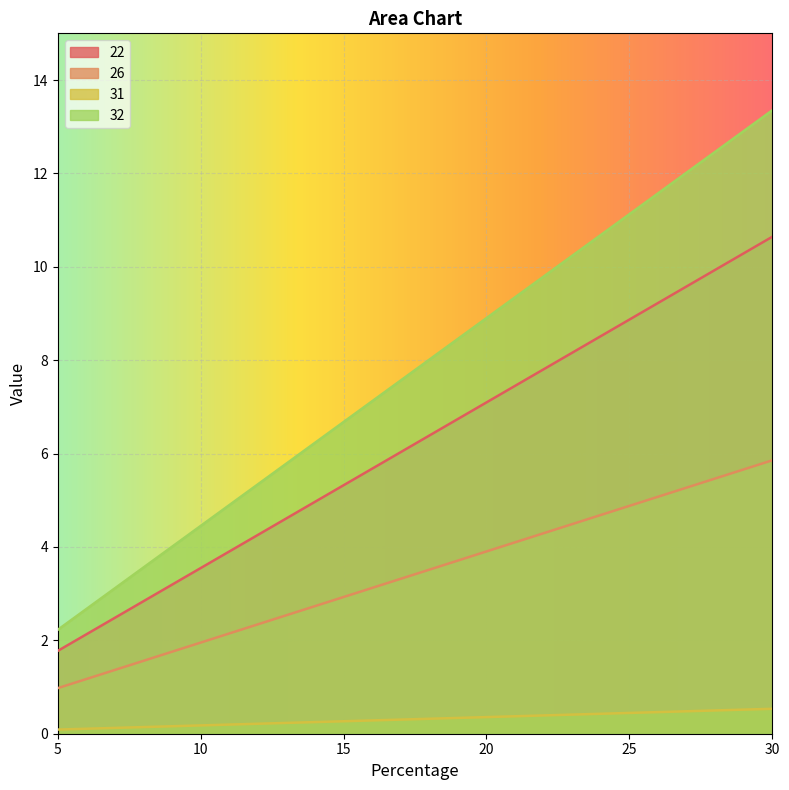

Reading left to right, what are all the values shown in this chart?

22: 1.8	3.5	5.3	7.1	8.9	10.6
26: 1.0	2.0	2.9	3.9	4.9	5.9
31: 0.1	0.2	0.3	0.4	0.4	0.5
32: 2.2	4.5	6.7	8.9	11.1	13.4